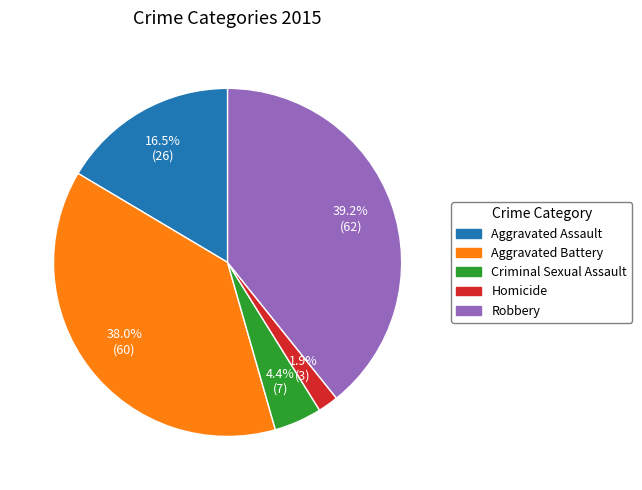

Does any single category account for the majority?

No